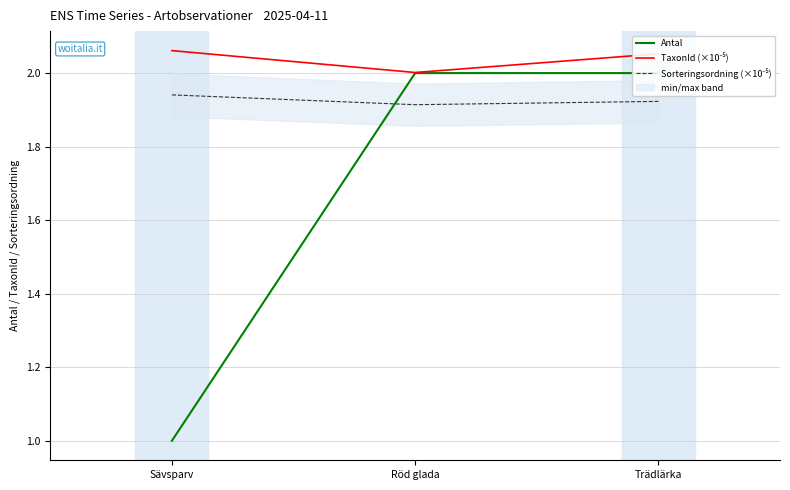

What are all the series names shown in the legend?

Antal, TaxonId (×10⁻⁵), Sorteringsordning (×10⁻⁵)